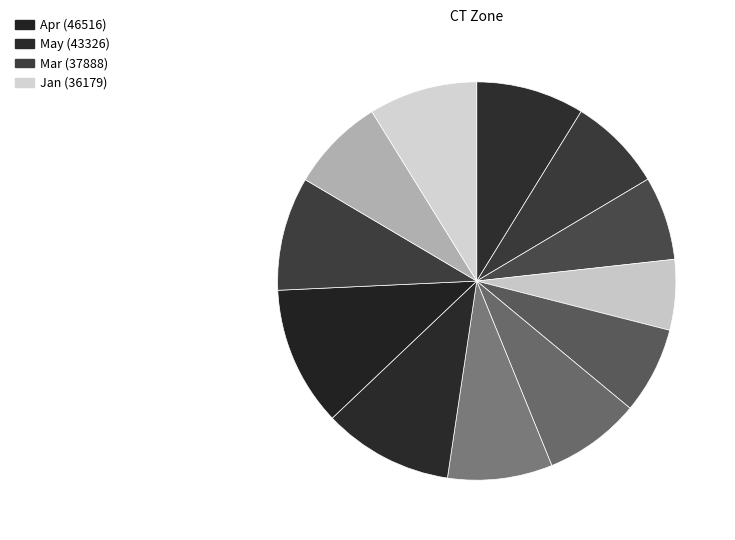

Which category has the smallest portion of the pie?

Sep